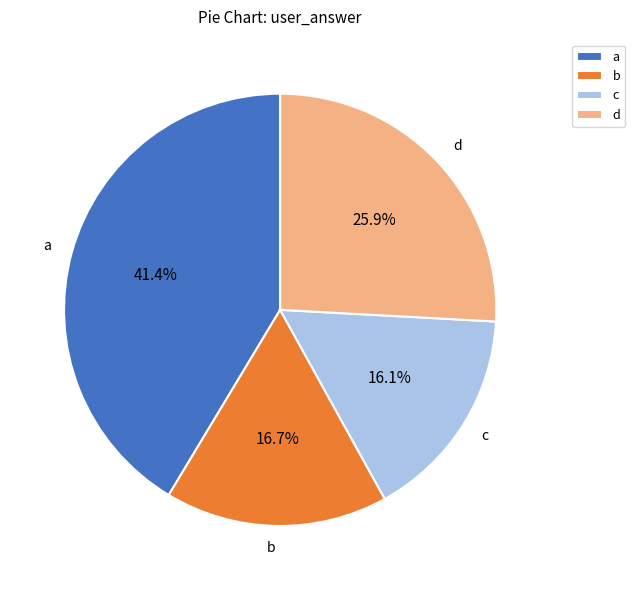

Approximately how many times larger is the value at c compared to d?

0.6